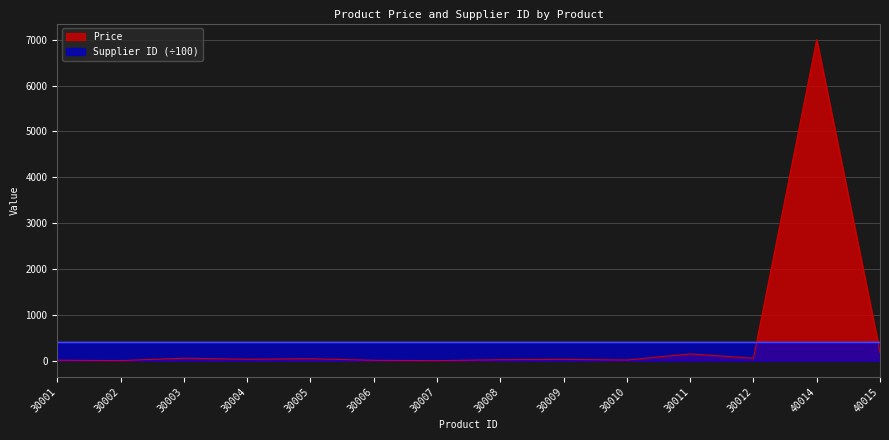

How many interior local peaks does the Price series have?

5